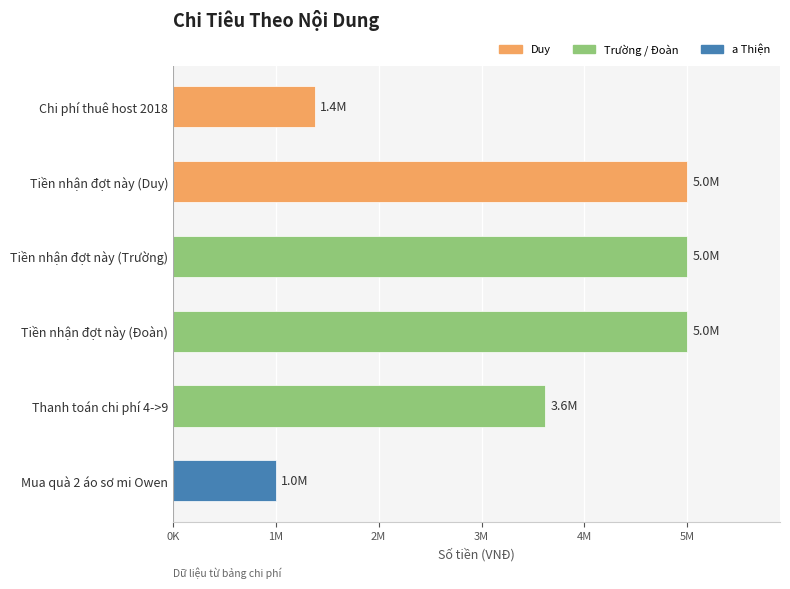

Are the bars horizontal?

Yes